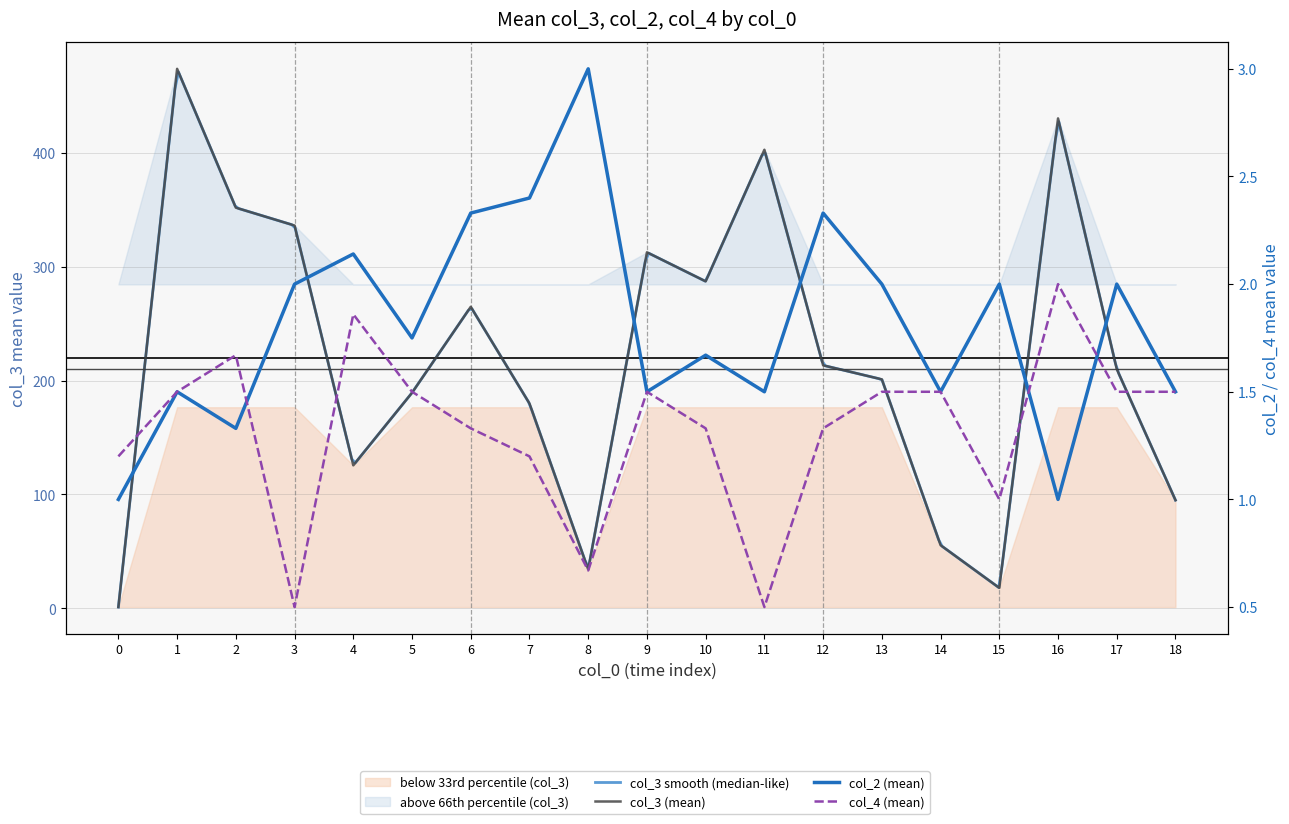

Which series changed the most between 11 and 16?

col_3 (mean)